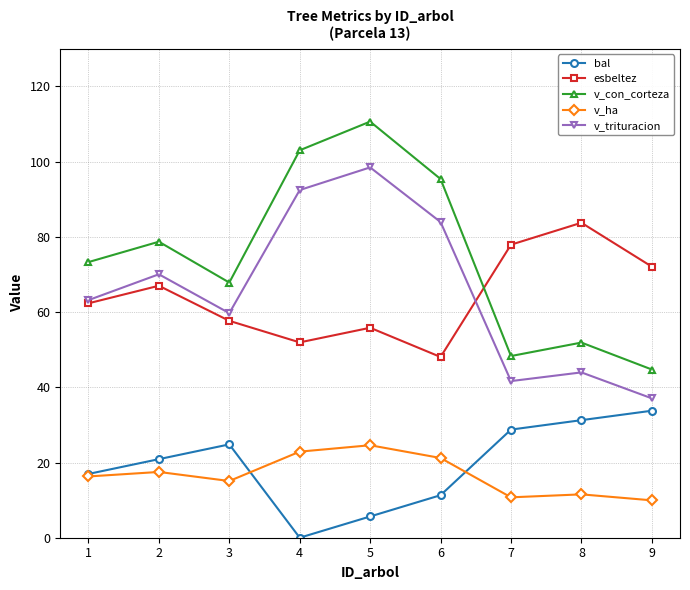

Which series has the widest spread of values?

v_con_corteza